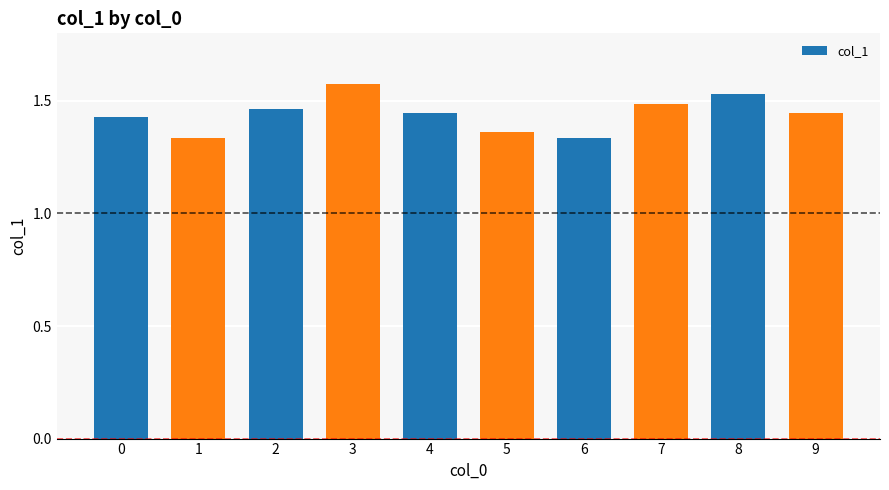

At which category does the chart reach its peak across all series?

3